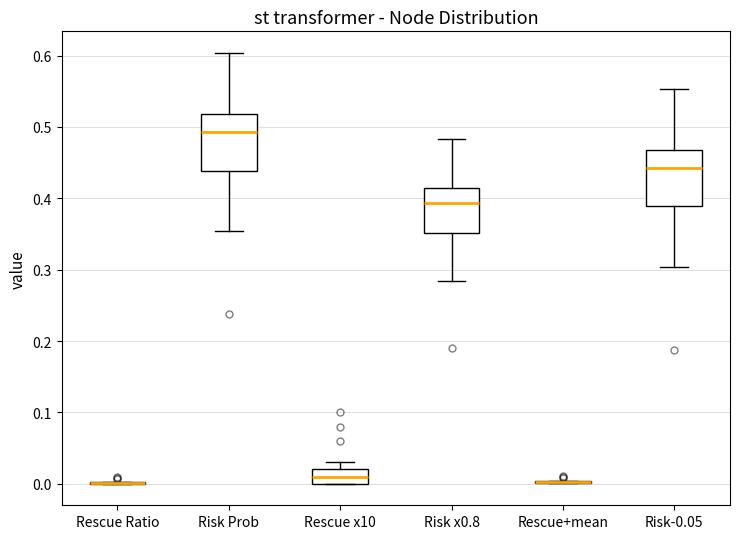

Reading left to right, transcribe this box plot: for each box, give where its median line is, the range the box spans, and where its two whiskers end, as read against the y-axis. The values are not printed on the chart, so give them approximately, as read against the axis.

Rescue Ratio: box collapsed to a line at 0.00, whiskers 0.00 to 0.00
Risk Prob: median 0.49, box 0.44 to 0.52, whiskers 0.35 to 0.60
Rescue x10: median 0.01, box 0.00 to 0.02, whiskers 0.00 to 0.03
Risk x0.8: median 0.39, box 0.35 to 0.41, whiskers 0.28 to 0.48
Rescue+mean: box collapsed to a line at 0.00, whiskers 0.00 to 0.00
Risk-0.05: median 0.44, box 0.39 to 0.47, whiskers 0.30 to 0.55